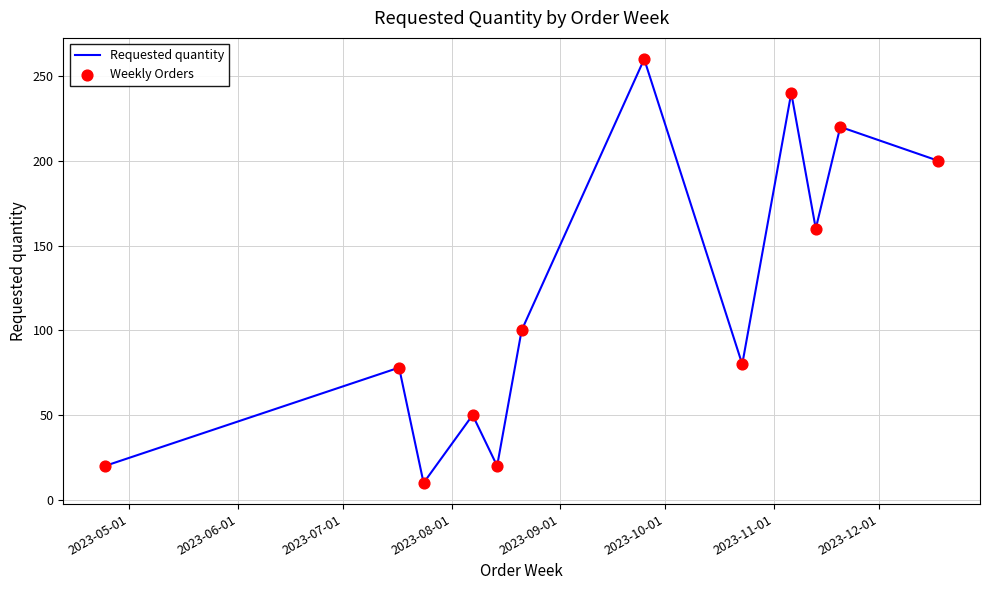

What is the greatest value displayed?

260